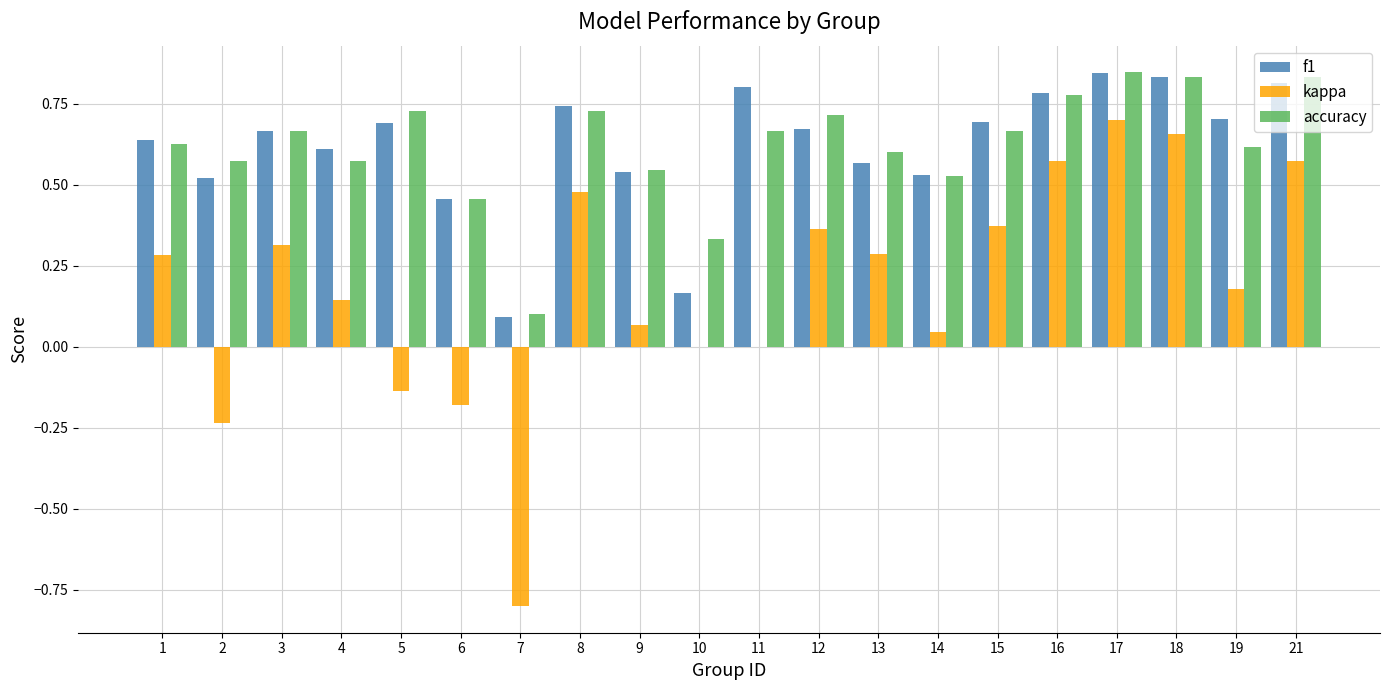

What is the total value across all series at 1?

1.5